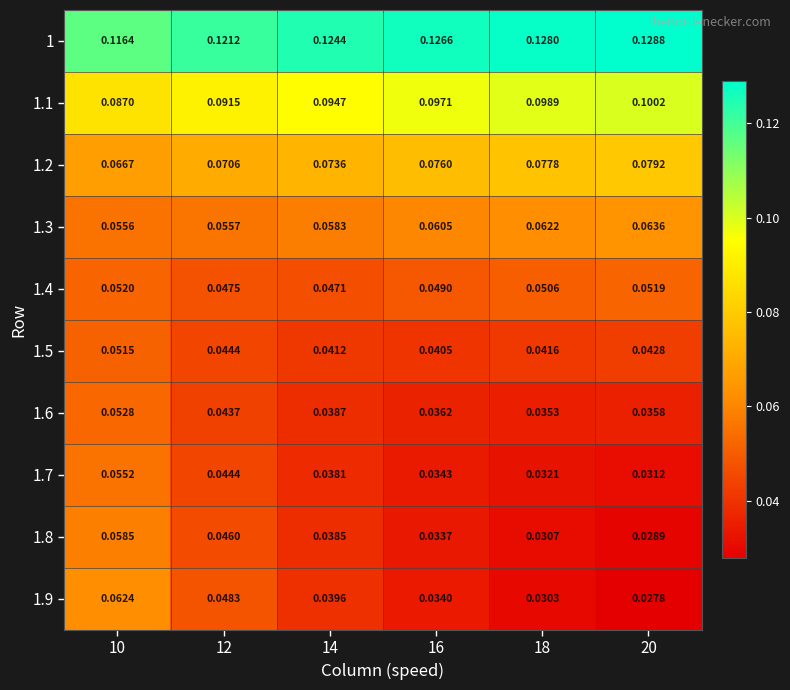

Is the value of 1.3 at 20 greater than the value of 1.4 at 14?

Yes